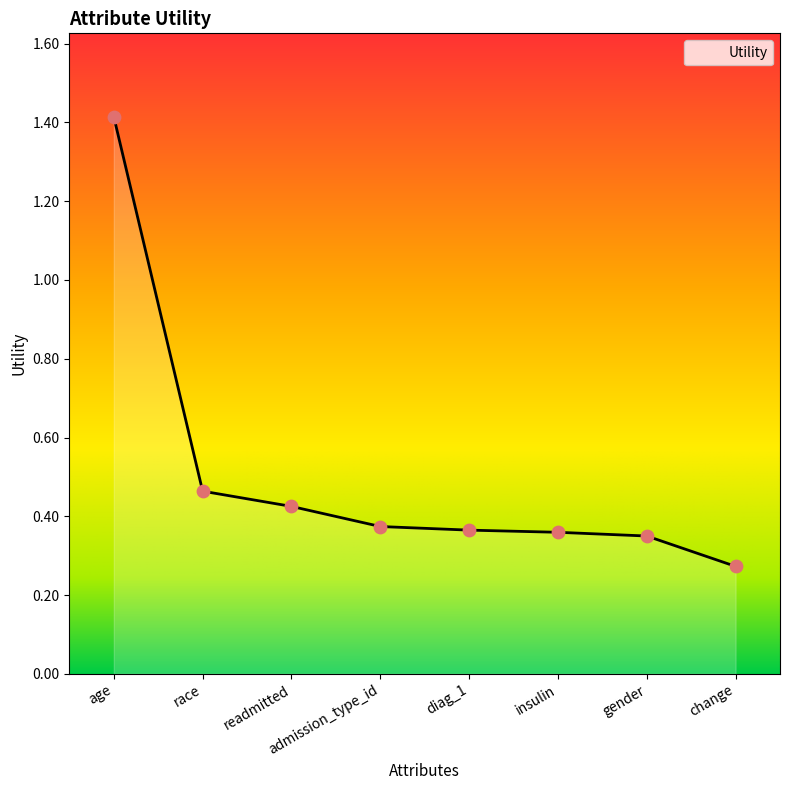

Which has a higher value, change or readmitted?

readmitted